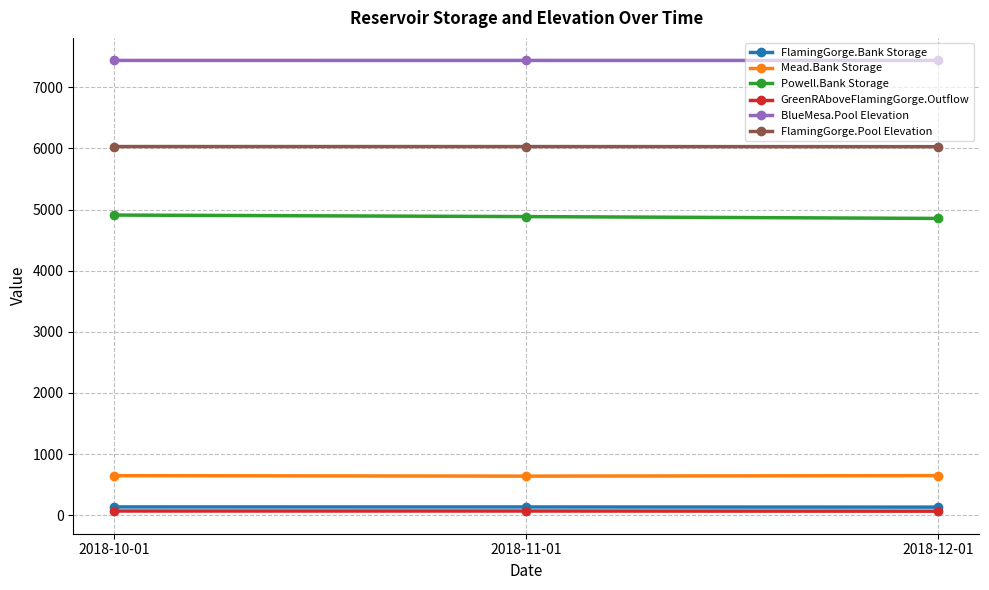

The value of BlueMesa.Pool Elevation at 2018-12-01 is 2859.0. True or false?

False